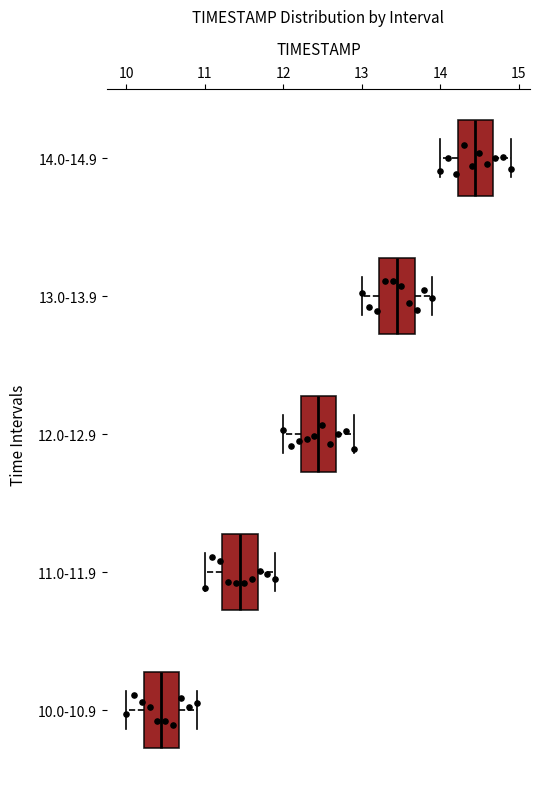

Which box's median line is the furthest to the right?

14.0-14.9